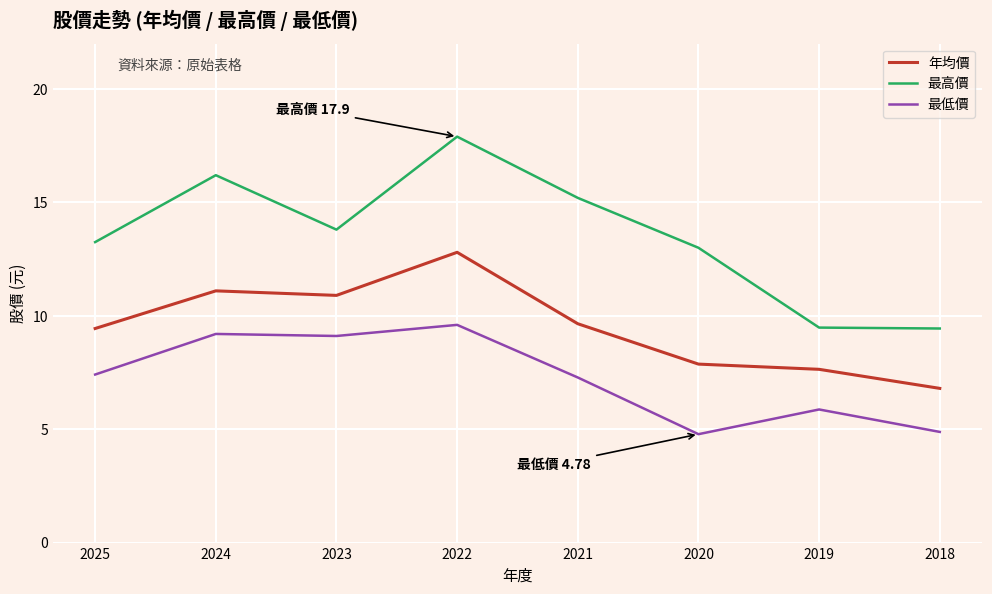

List the series in order of their peak value, lowest first.

最低價, 年均價, 最高價